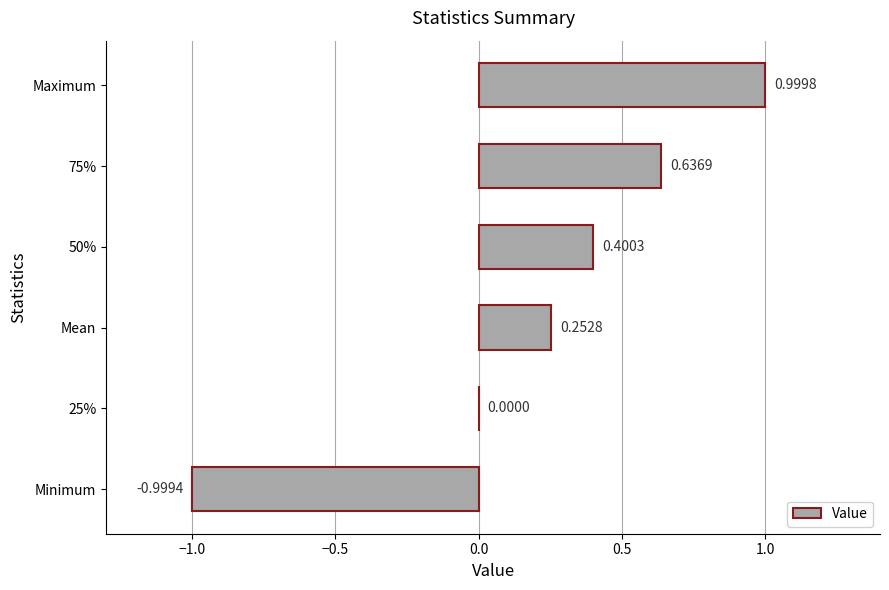

What is the sum of all values?

1.3